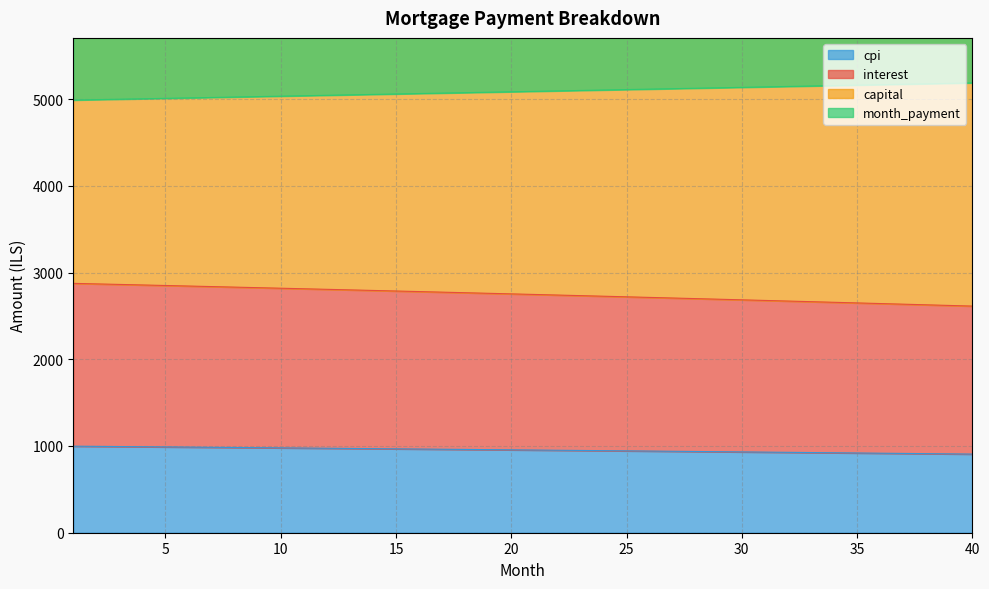

Read the month_payment value at 26.

5114.1